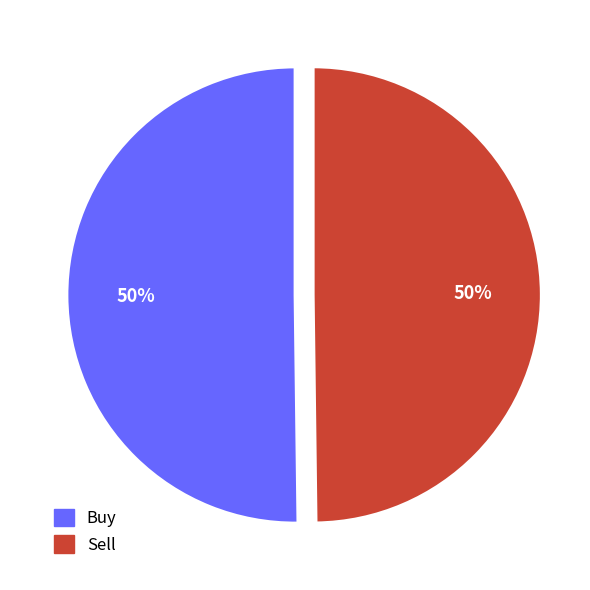

Combined, do Sell and Buy account for over 50%?

Yes